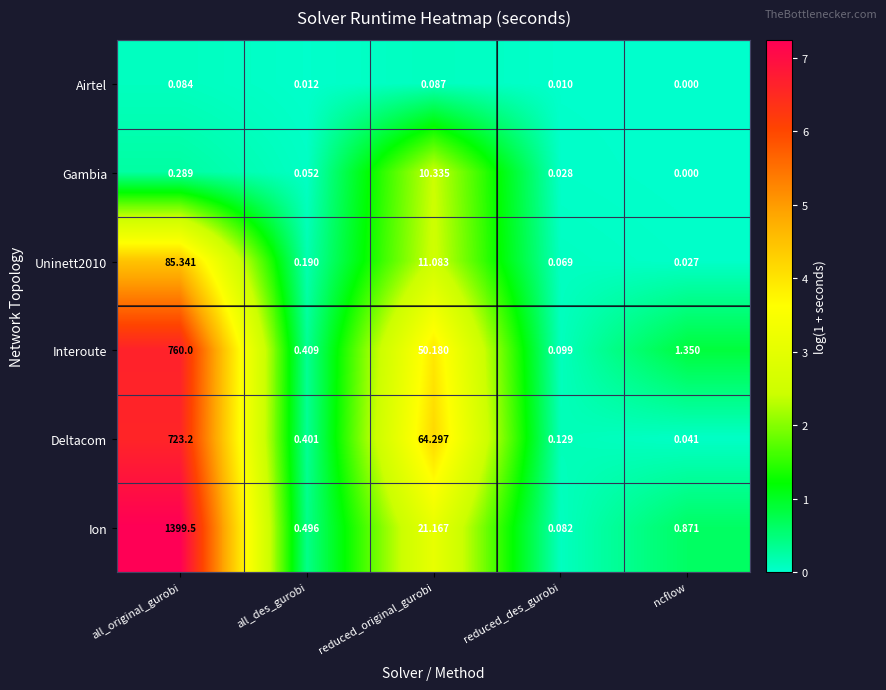

List the labels in order of Airtel value, smallest first.

ncflow, reduced_des_gurobi, all_des_gurobi, all_original_gurobi, reduced_original_gurobi